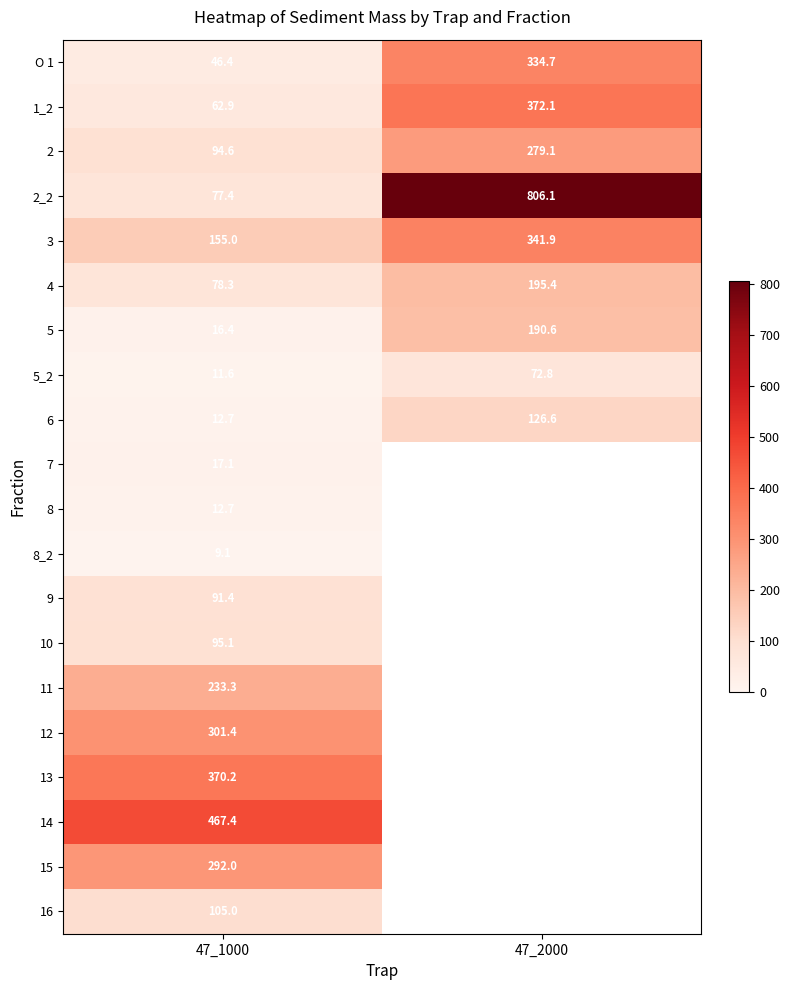

What is the difference between the maximum and minimum values in the 3 series?

186.9